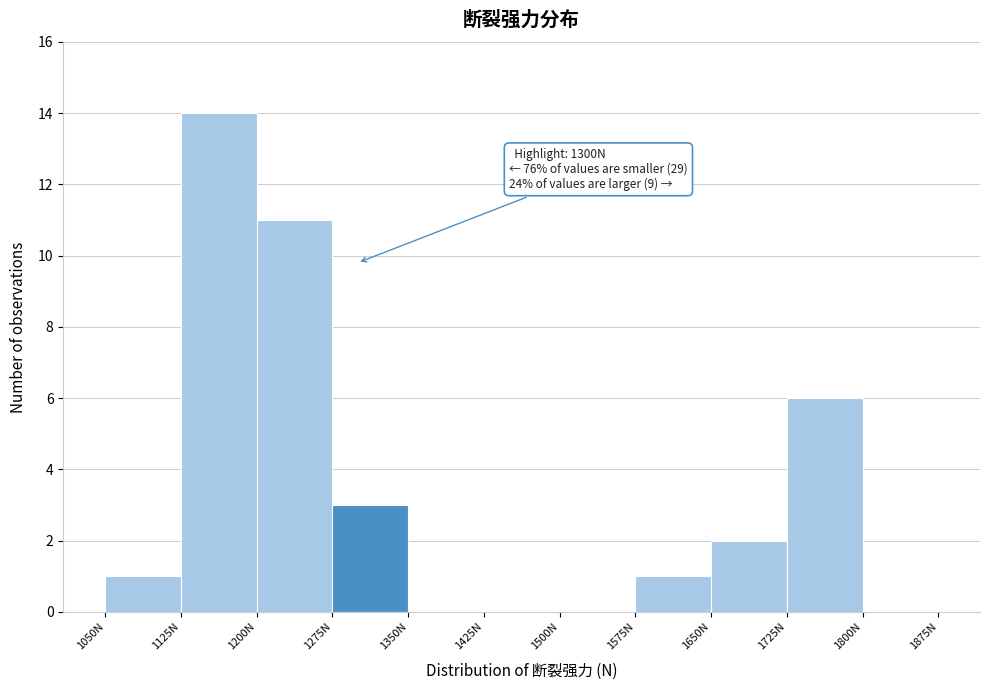

Over which range of the x-axis is the bar tallest?

1125 to 1200